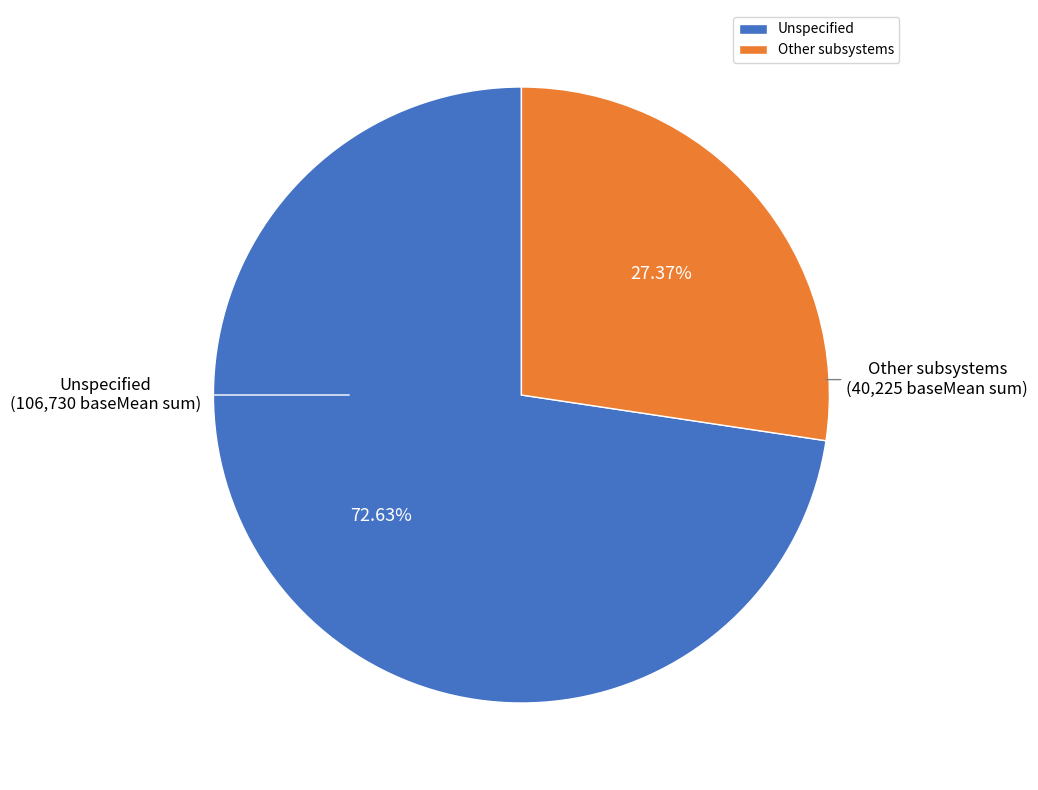

Which slice is the largest?

Unspecified